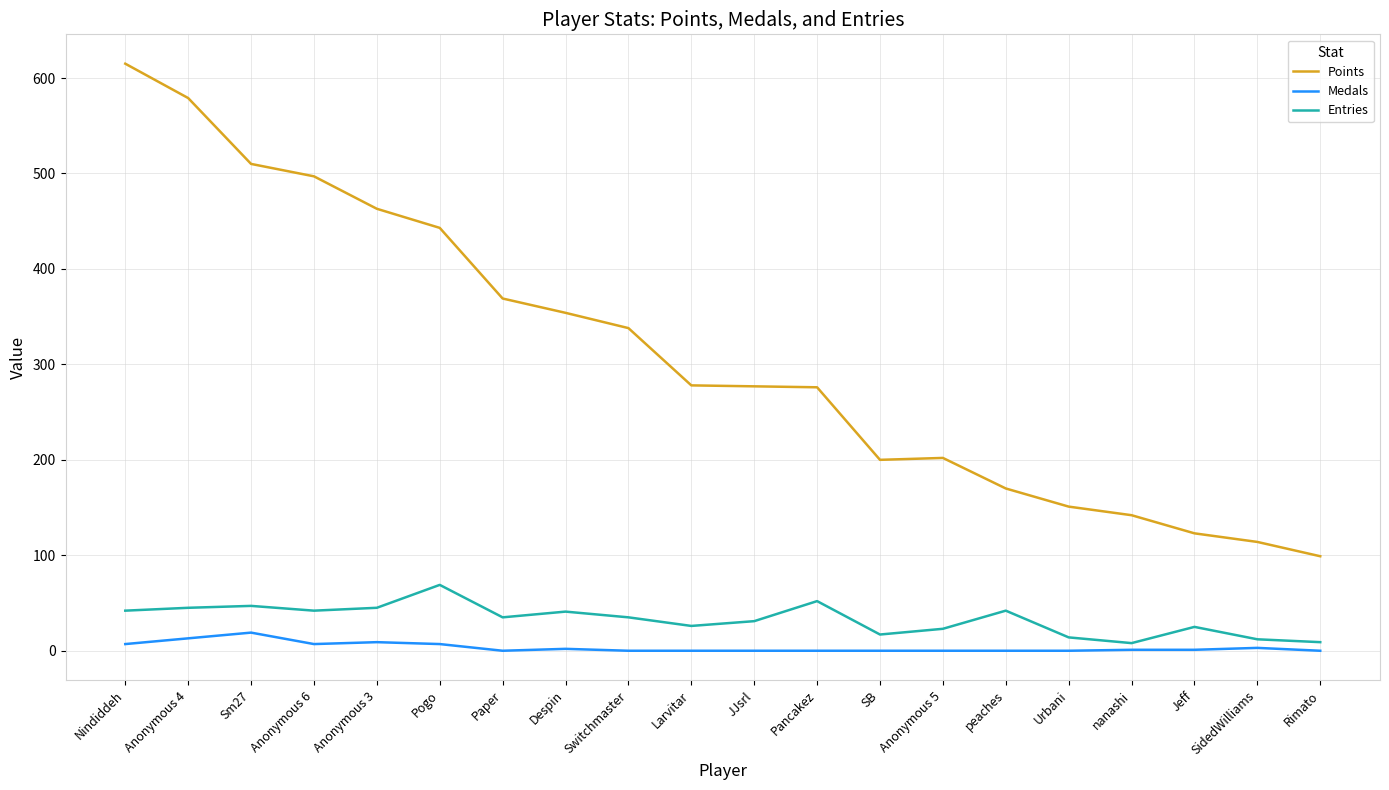

What is the spread (max minus min) of values at Larvitar?

278